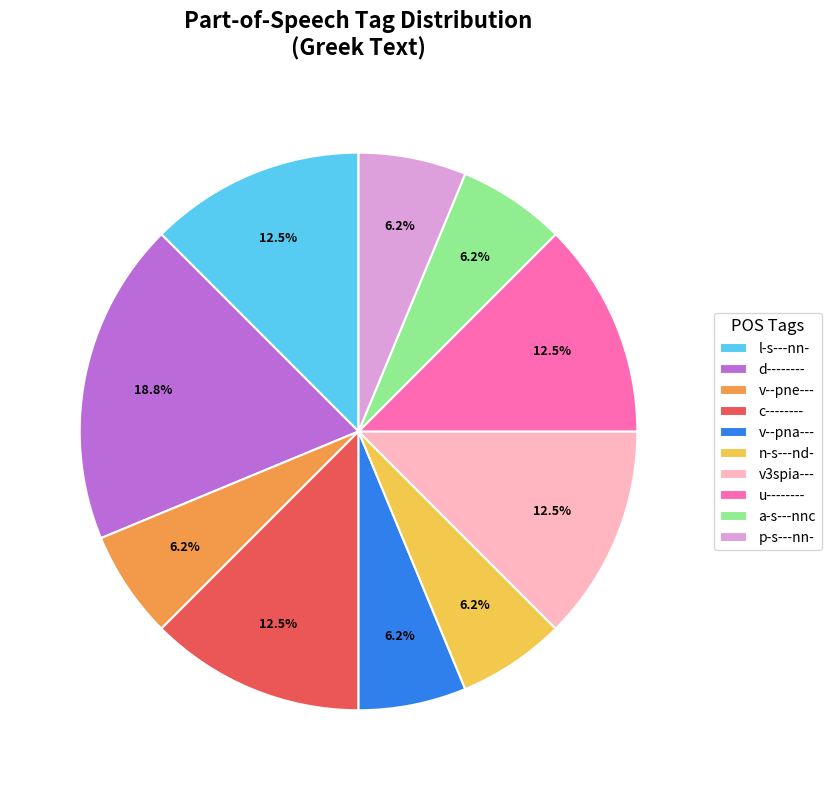

What is the ratio of the value at u-------- to the value at p-s---nn-?

2.0